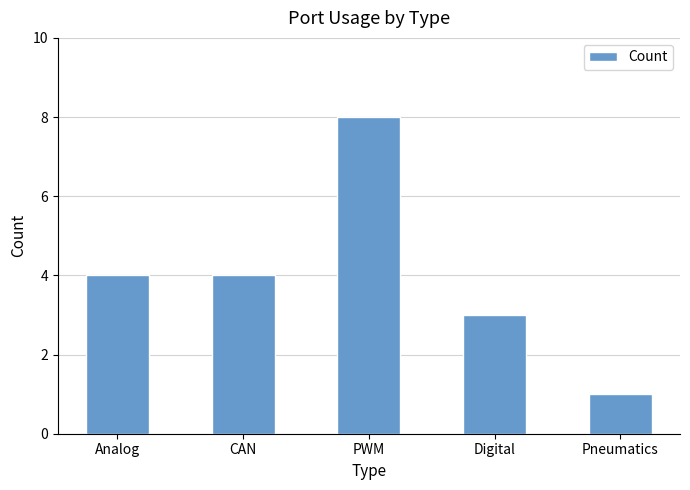

What is the difference between the maximum and minimum values?

7